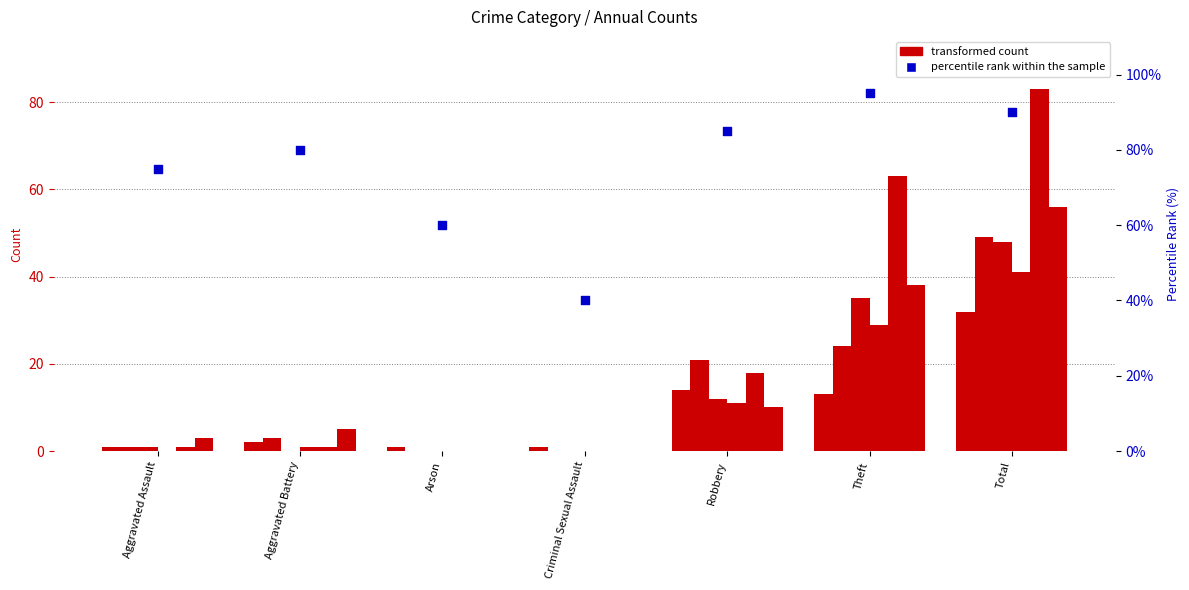

What is the ratio of the value at Aggravated Battery to the value at Criminal Sexual Assault?

2.0